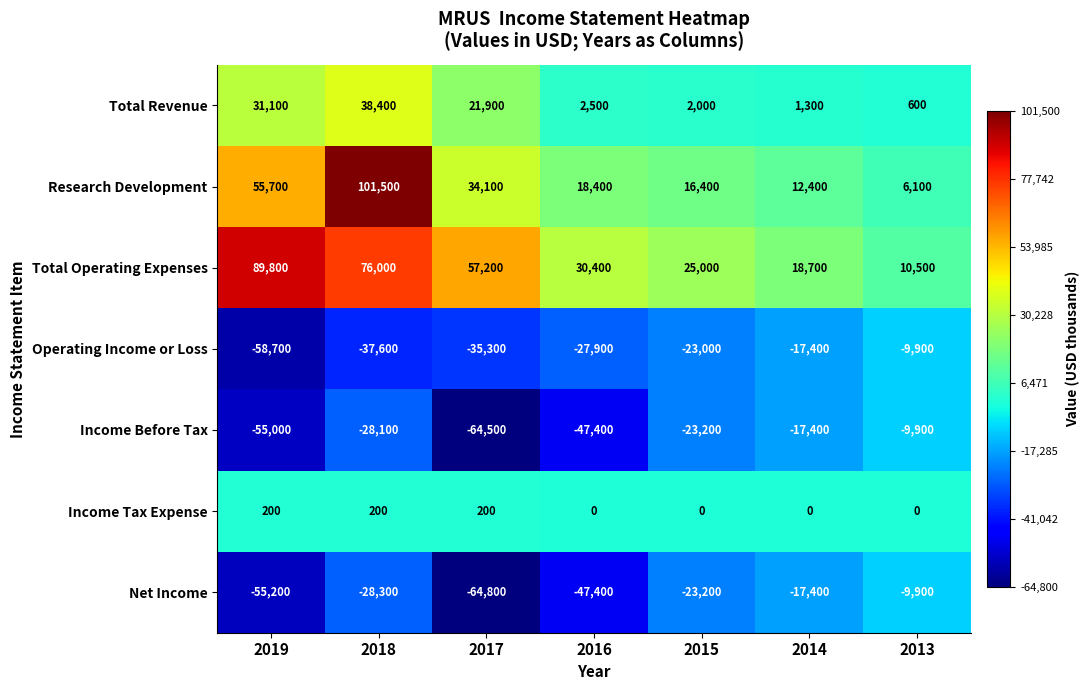

What is the difference between the second highest and second lowest values in the Income Before Tax series?

37600